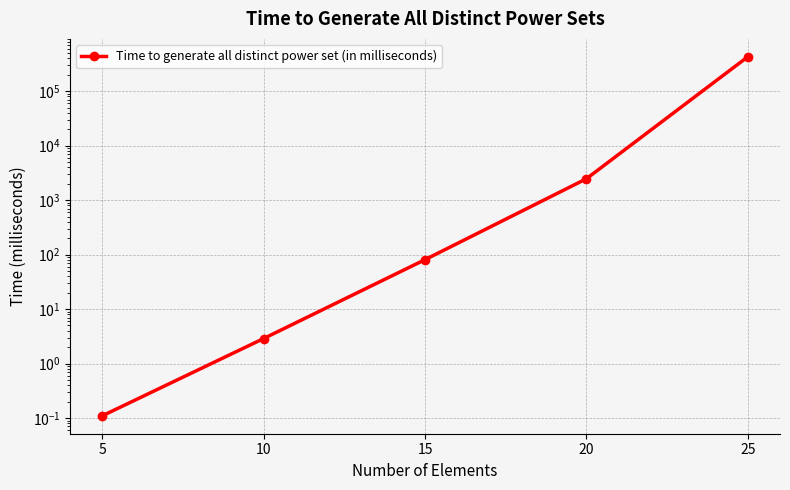

Between 10 and 15, which is larger?

15